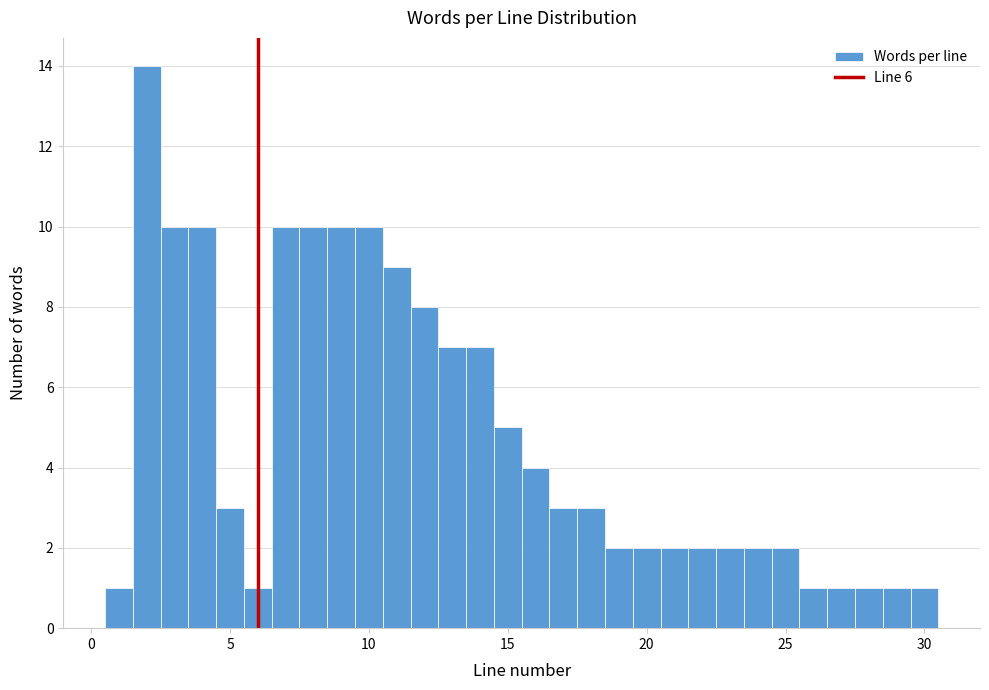

Read against the x-axis, roughly where is the centre of the tallest bar?

2.0